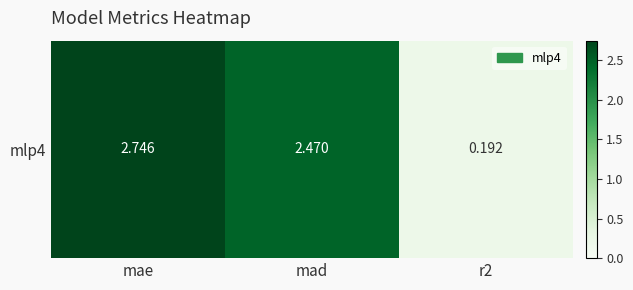

Read the value at r2.

0.2